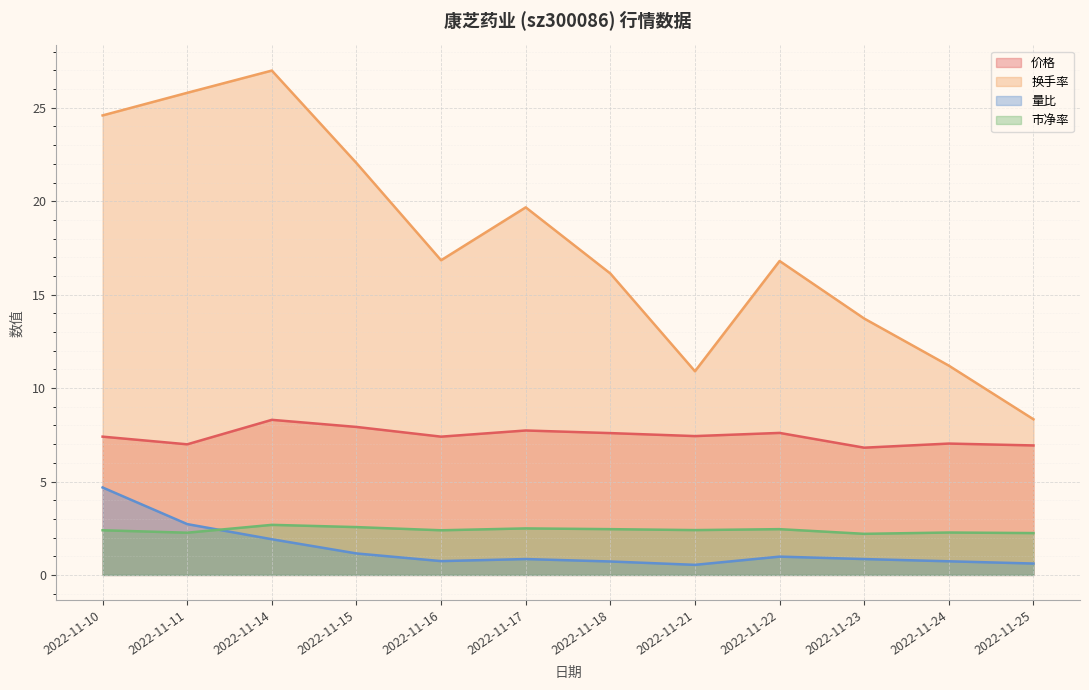

The 价格 series shows 11.3 at 2022-11-17. True or false?

False